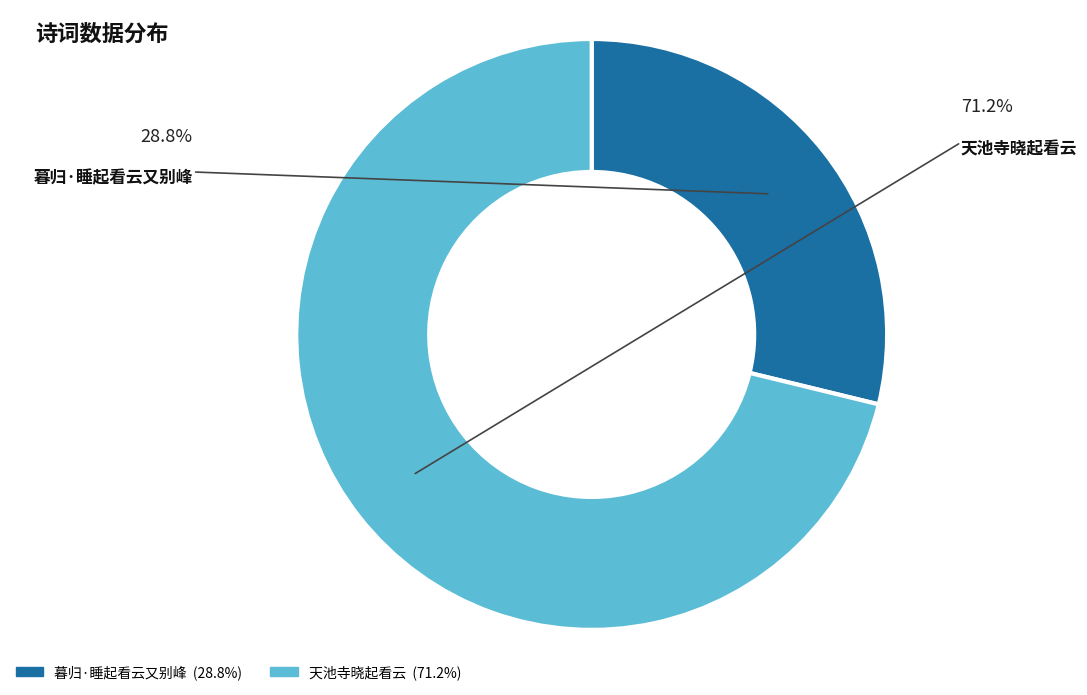

True or false: 天池寺晓起看云 accounts for 79% of the total.

False